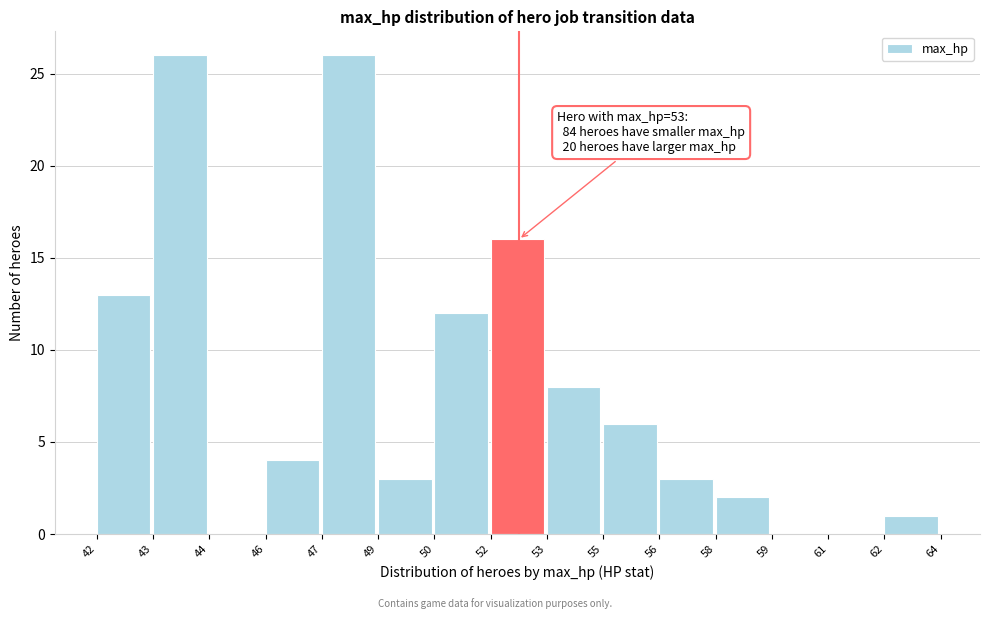

Reading left to right, transcribe all the data shown in this chart.

42=13	43=26	44=0	46=4	47=26	49=3	50=12	52=16	53=8	55=6	56=3	58=2	59=0	61=0	62=1